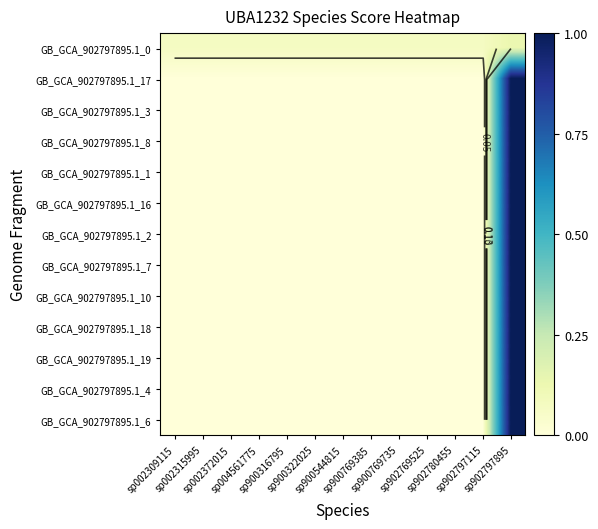

Is it true that GB_GCA_902797895.1_8 equals 0.0 at sp002309115?

True